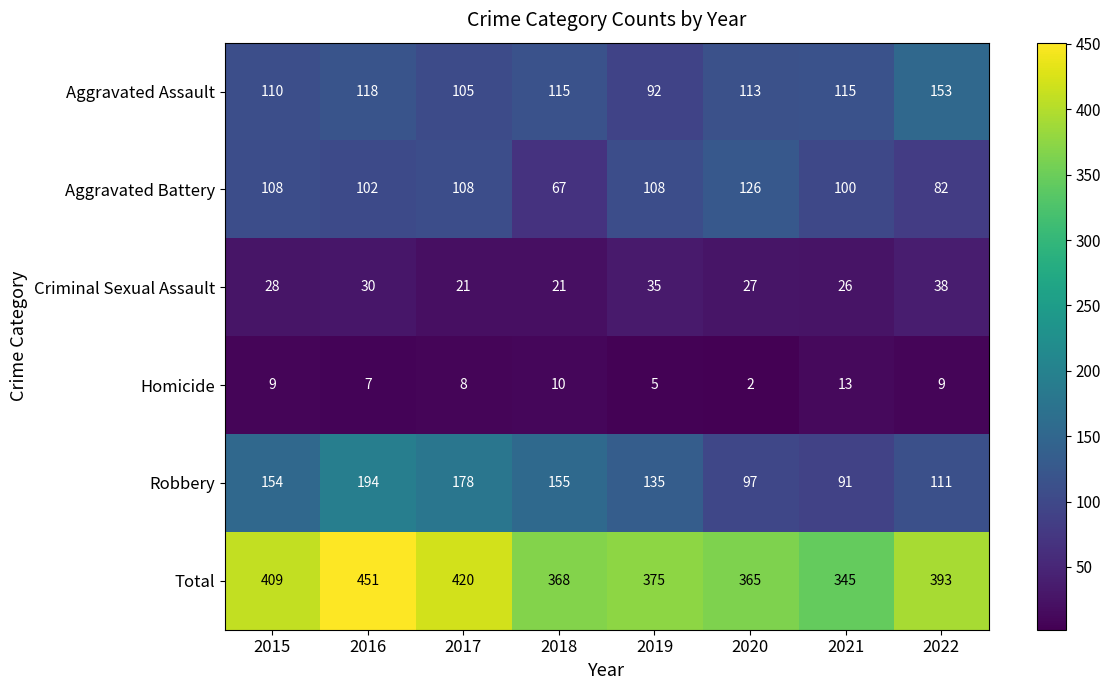

What is the sum of the Homicide values at 2022 and 2017?

17